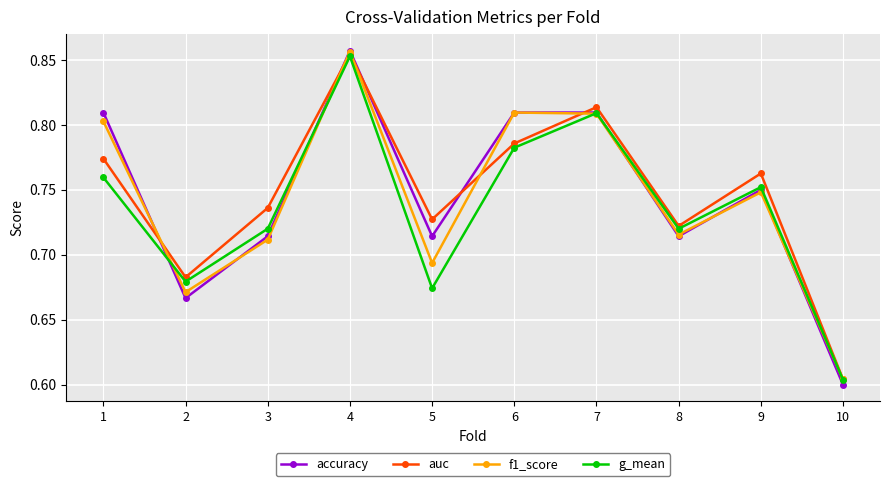

Is the value of auc at 1 greater than the value of f1_score at 8?

Yes